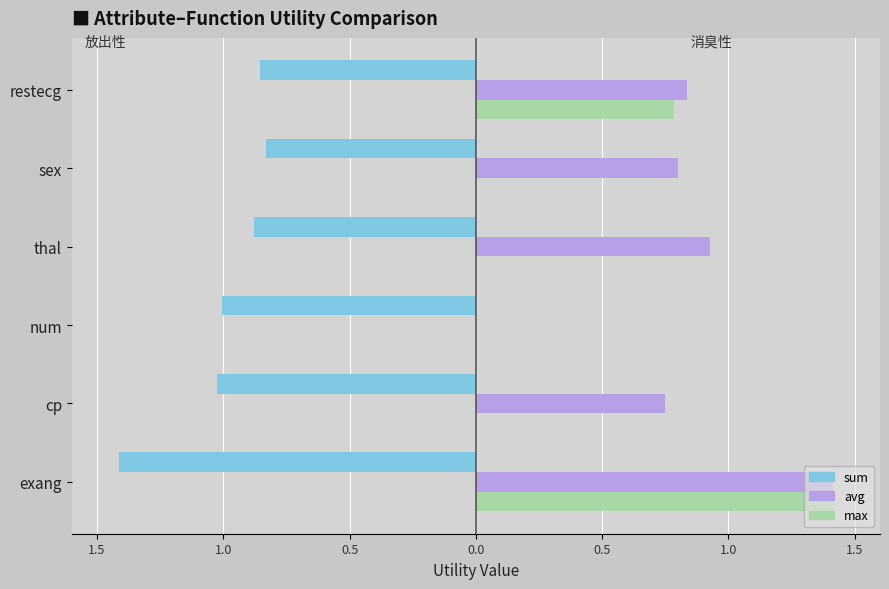

Does the chart contain any negative values?

Yes